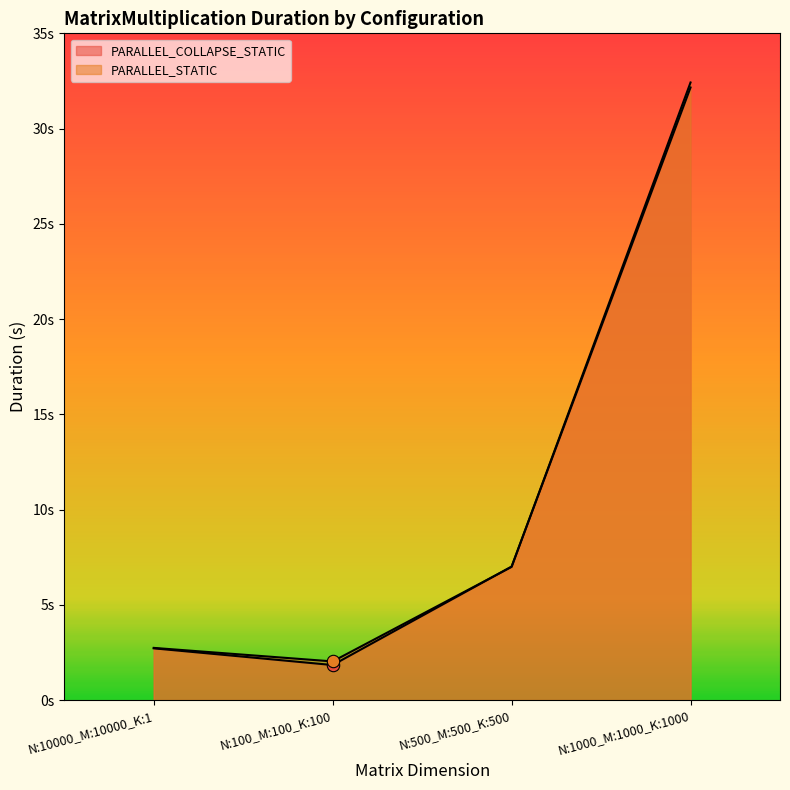

Which series reaches the minimum Y coordinate?

PARALLEL_COLLAPSE_STATIC